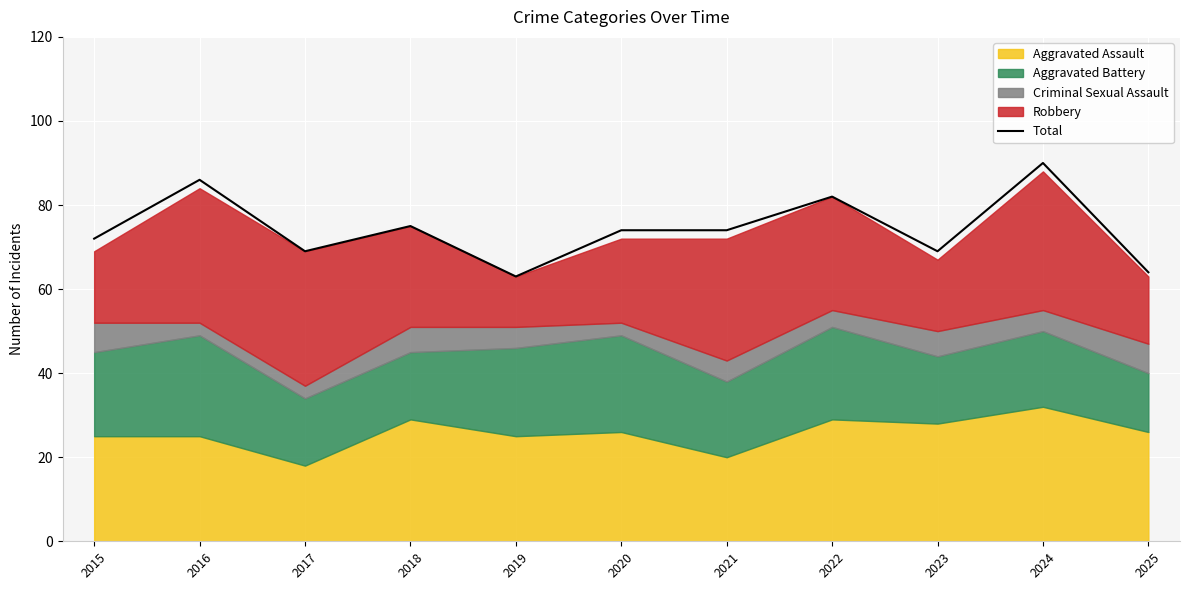

What is the minimum value shown in the chart?

63